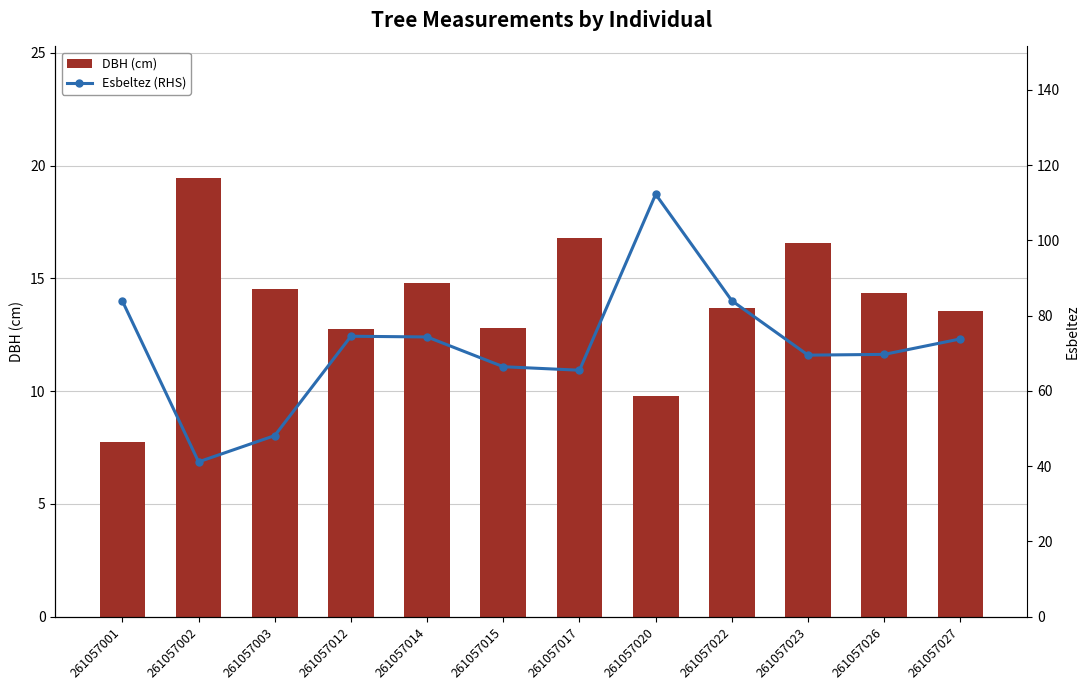

What is the value of the Esbeltez (RHS) bar at the 8th from the left?

112.2